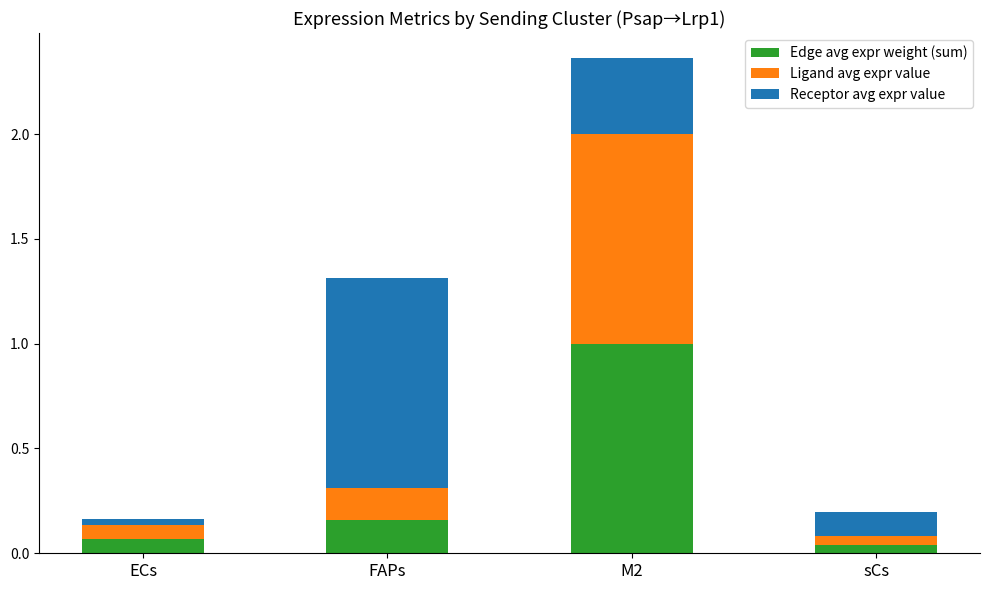

How many bars are there in total?

4